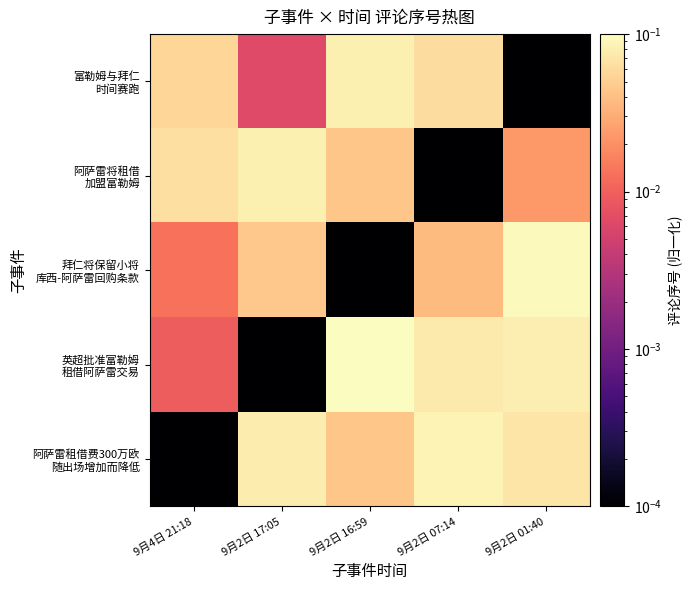

Rank the series at 9月2日 17:05 from lowest to highest value.

英超批准富勒姆 租借阿萨雷交易, 富勒姆与拜仁 时间赛跑, 拜仁将保留小将 库西-阿萨雷回购条款, 阿萨雷租借费300万欧 随出场增加而降低, 阿萨雷将租借 加盟富勒姆